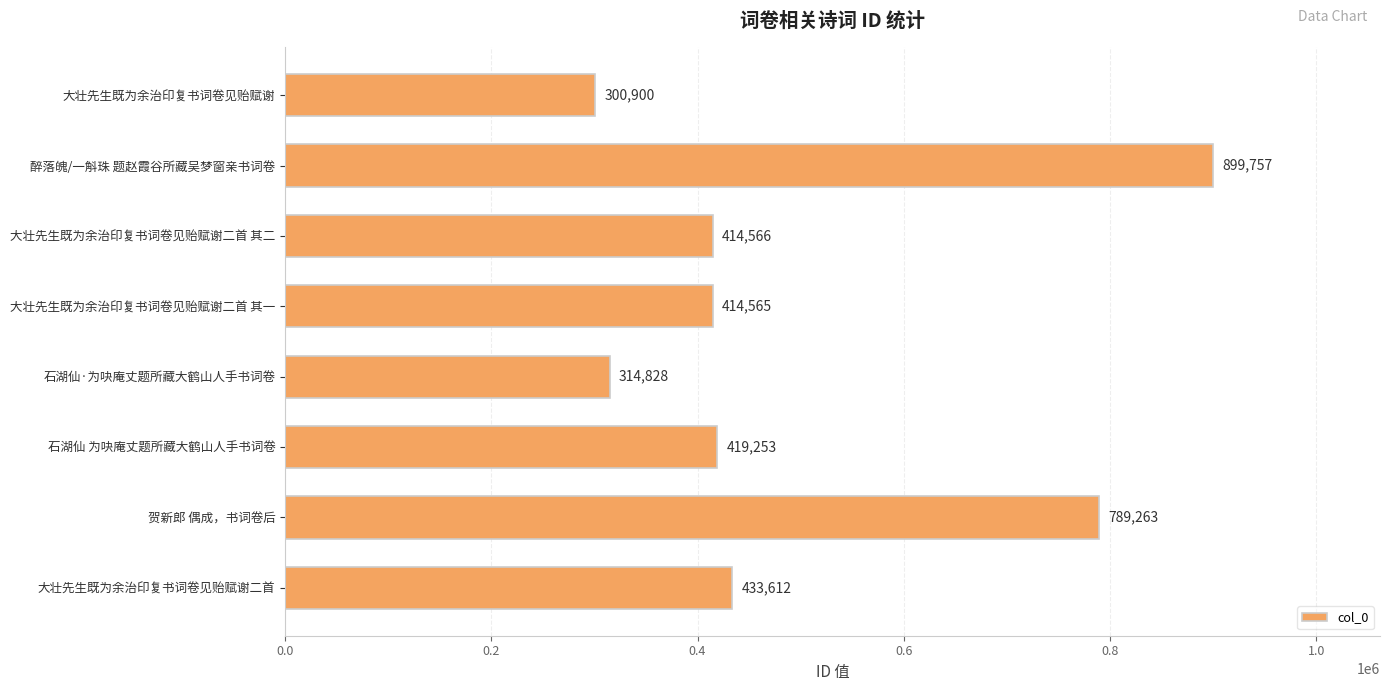

What is the label of the 5th bar from the bottom?

大壮先生既为余治印复书词卷见贻赋谢二首 其一